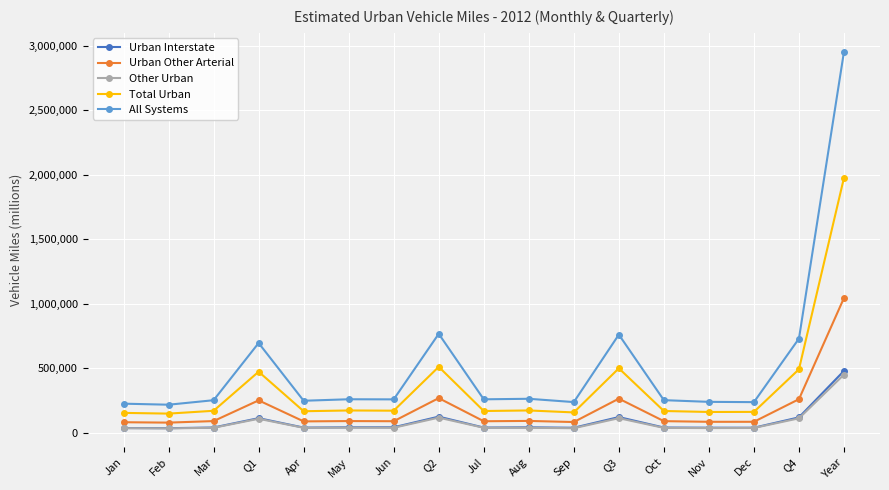

Which series has the widest spread of values?

All Systems